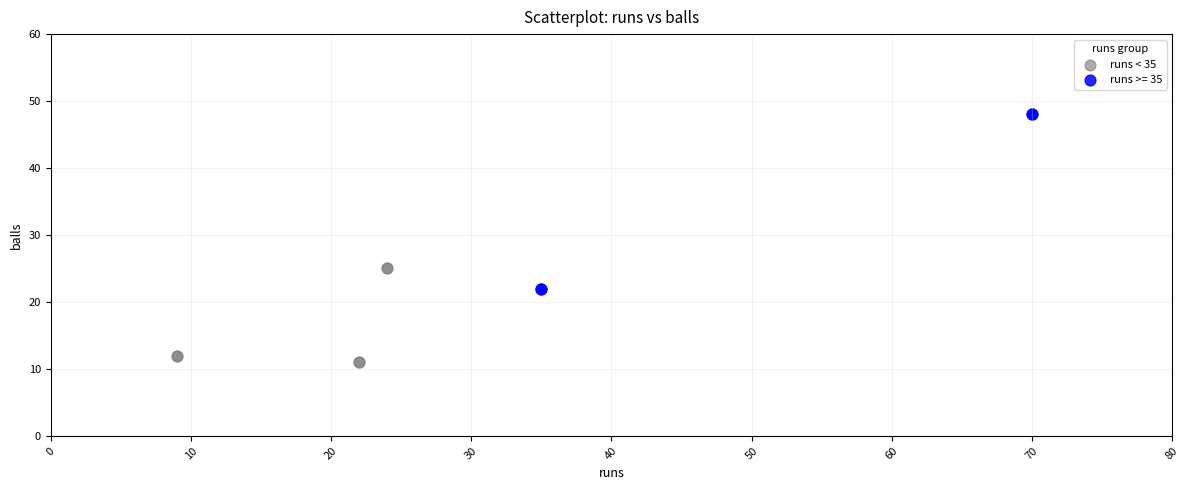

Which series contains the highest Y value?

runs >= 35